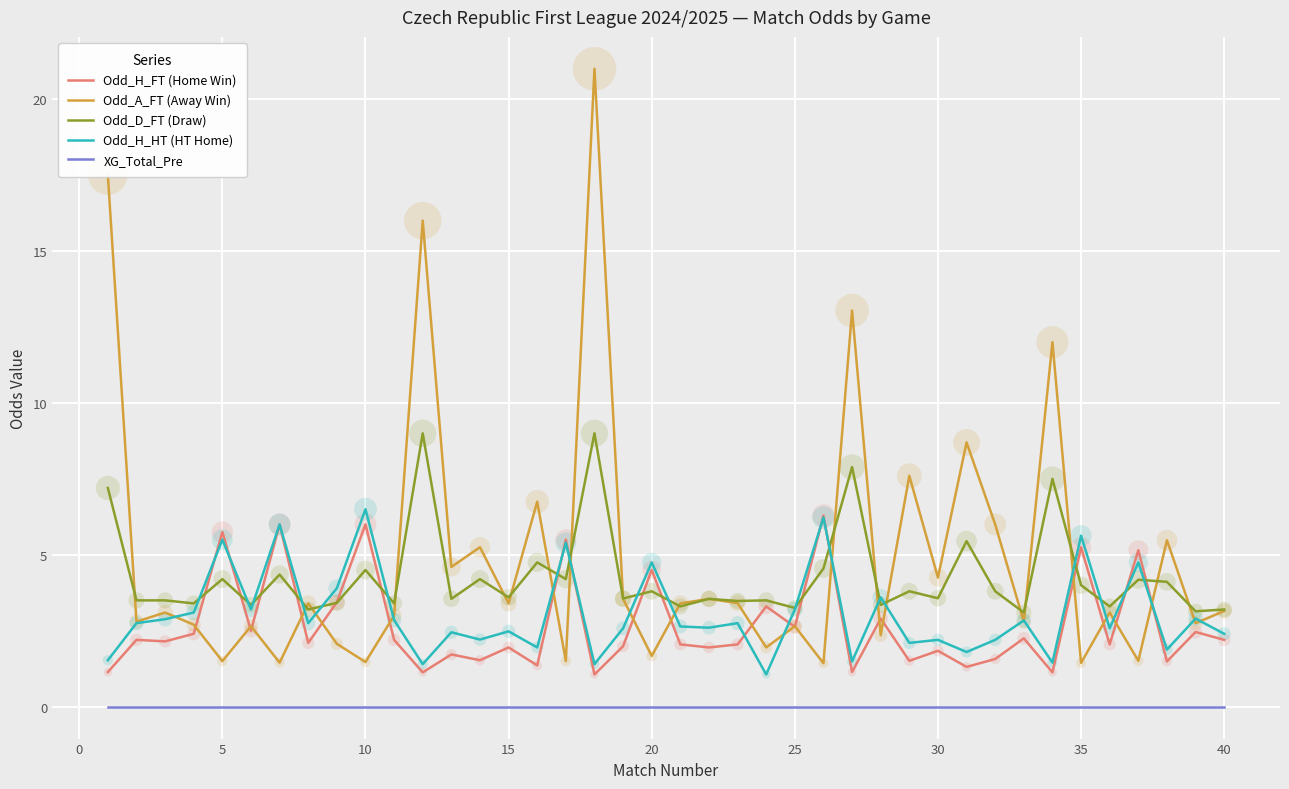

Which series has the widest spread of values?

Odd_A_FT (Away Win)